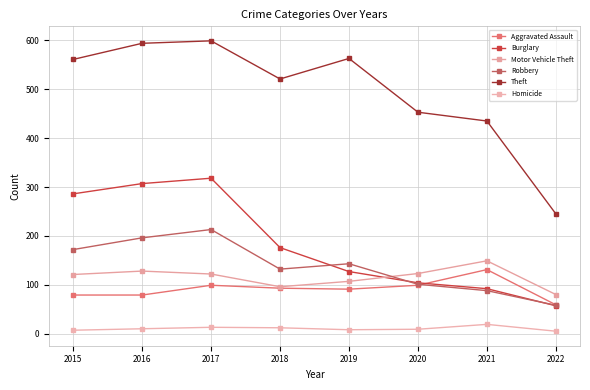

Where does the Burglary series first go above 176?

2015